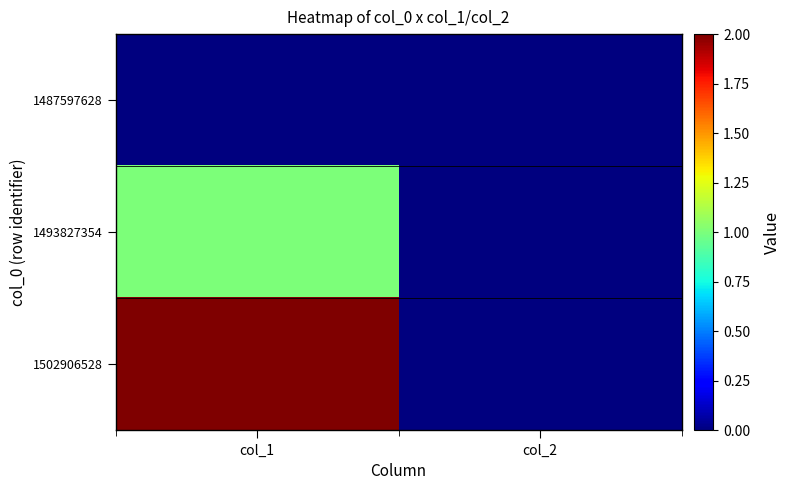

At col_1, list the series in order from smallest to largest.

1487597628, 1493827354, 1502906528